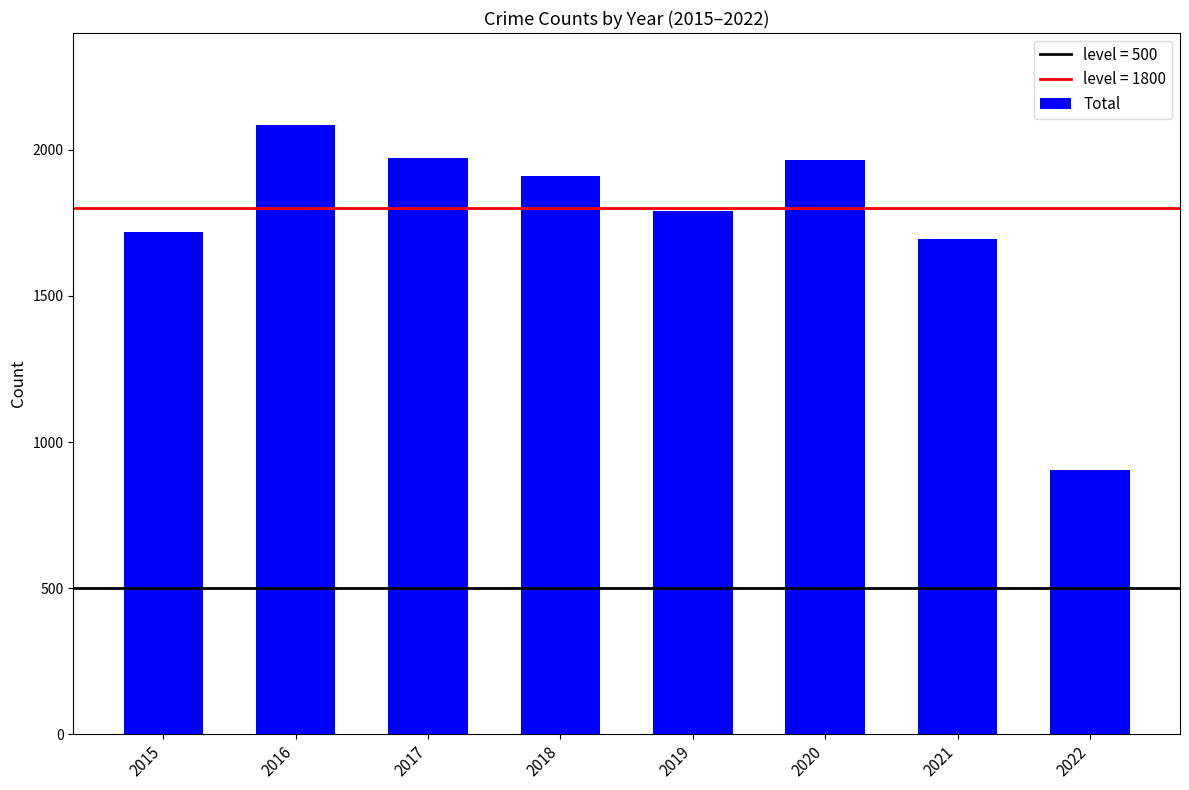

What is the sum of the values at 2022 and 2015?

2623